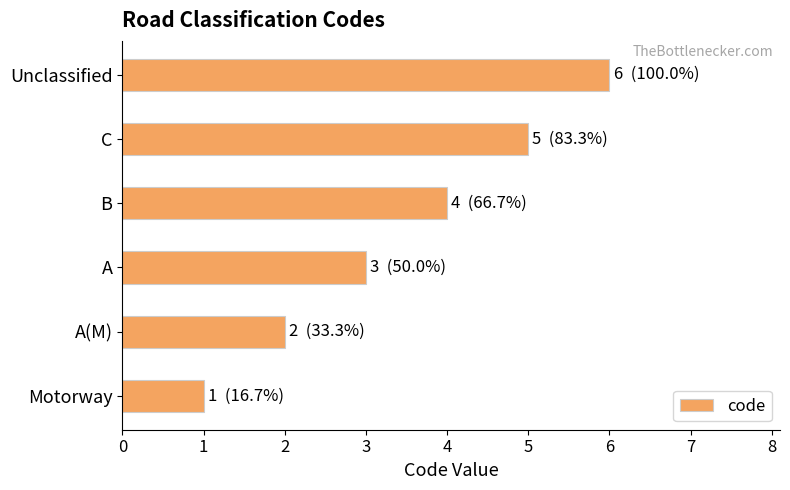

Between B and C, which is larger?

C